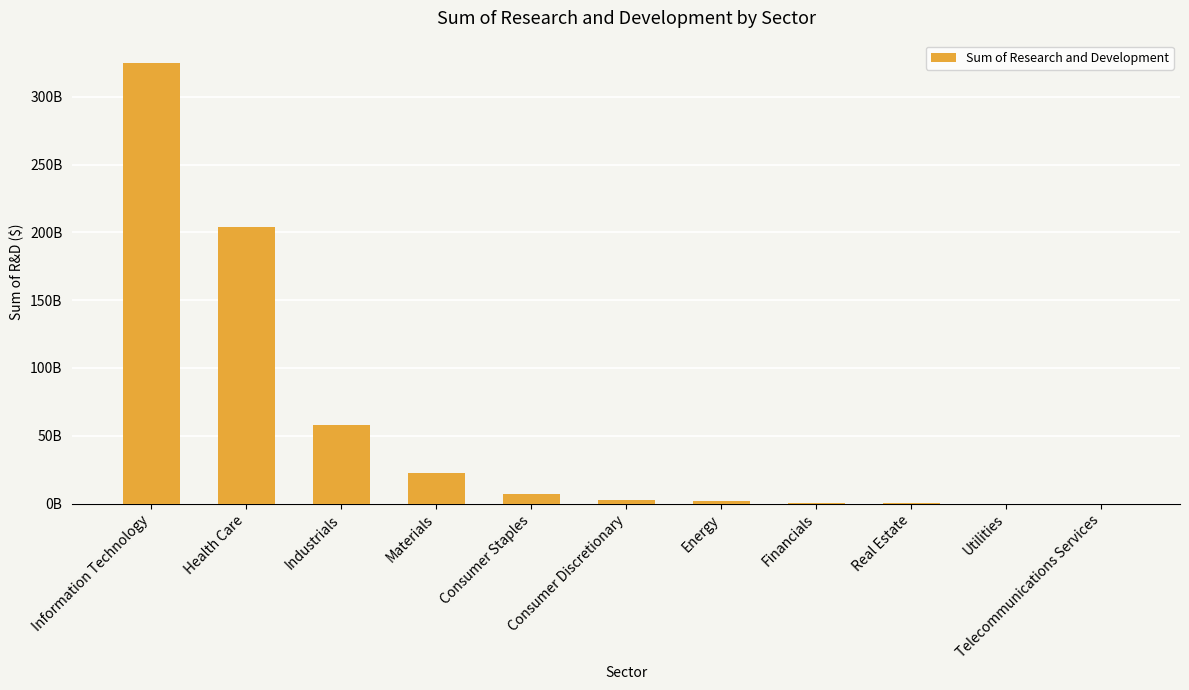

Are the bars horizontal?

No